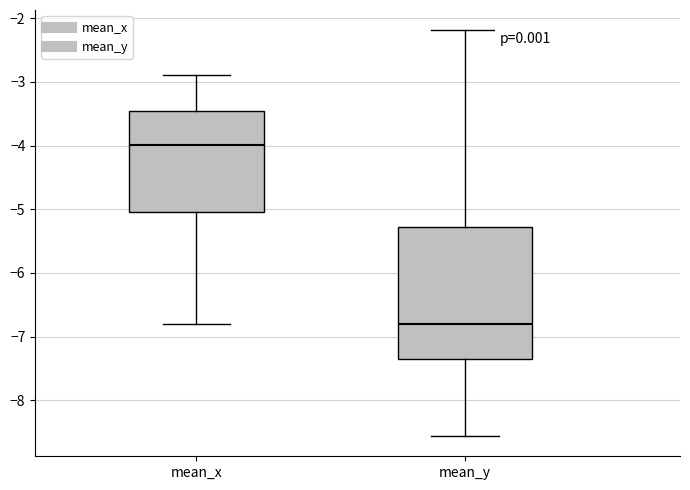

Where does the lower whisker of the box for mean_y end on the y-axis? The values are not printed on the chart, so give them approximately, as read against the axis.

-8.6